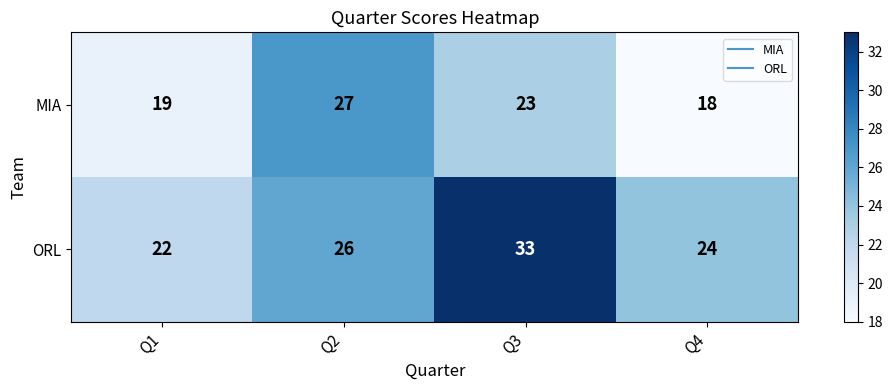

Count the number of categories in the chart.

4